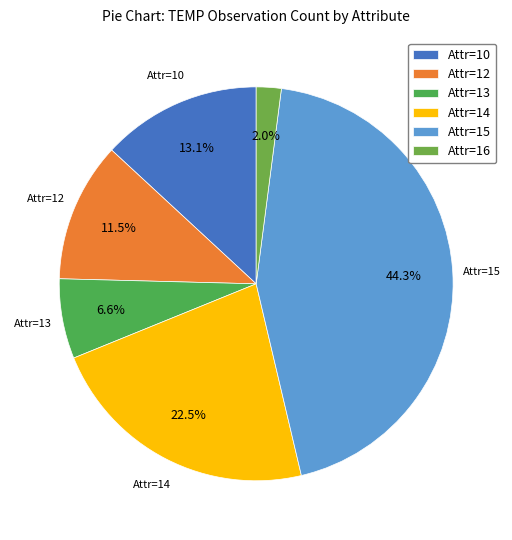

To the nearest percent, what is the average slice percentage?

17%